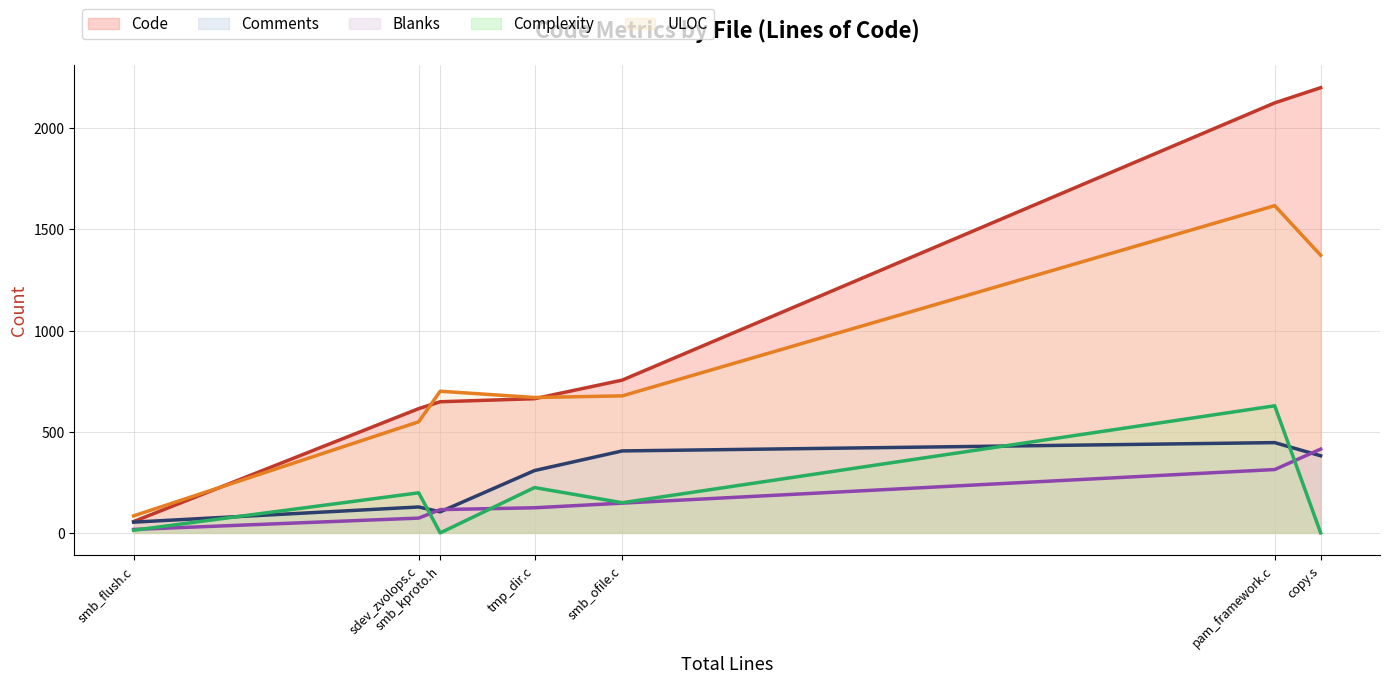

At which label does ULOC first exceed 677?

smb_kproto.h